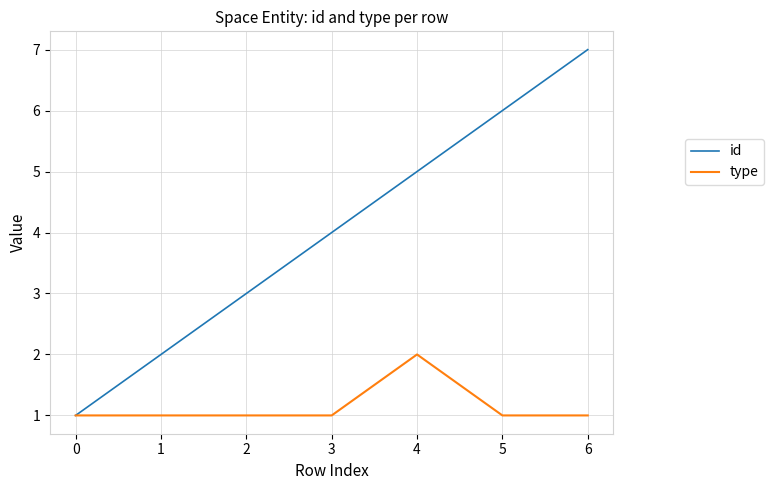

List the series in order of their overall mean, lowest first.

type, id